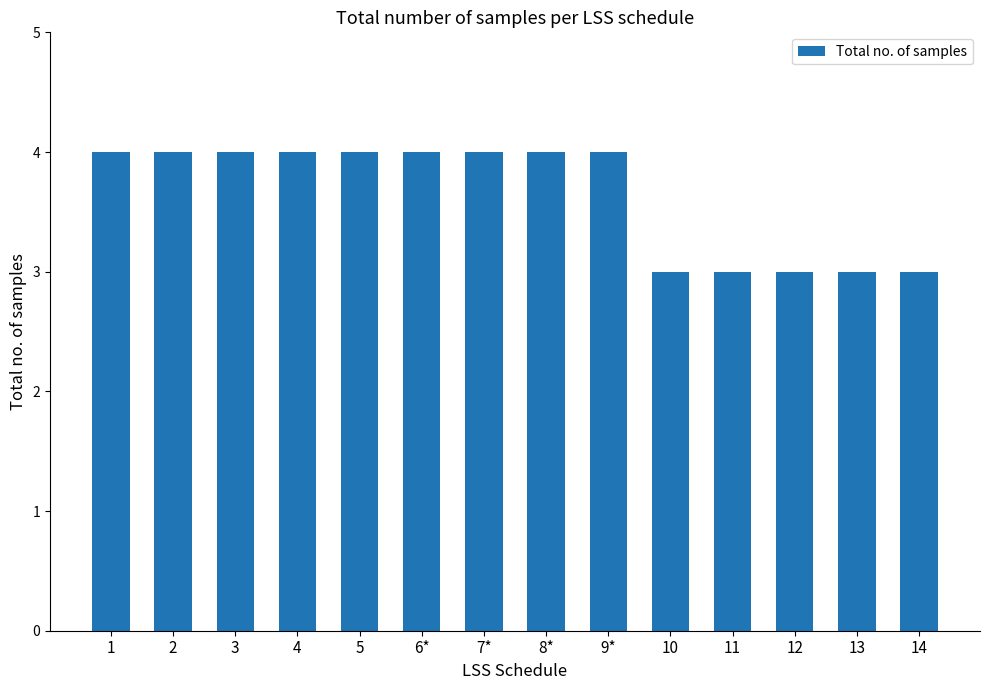

What is the sum of the values at 11 and 13?

6